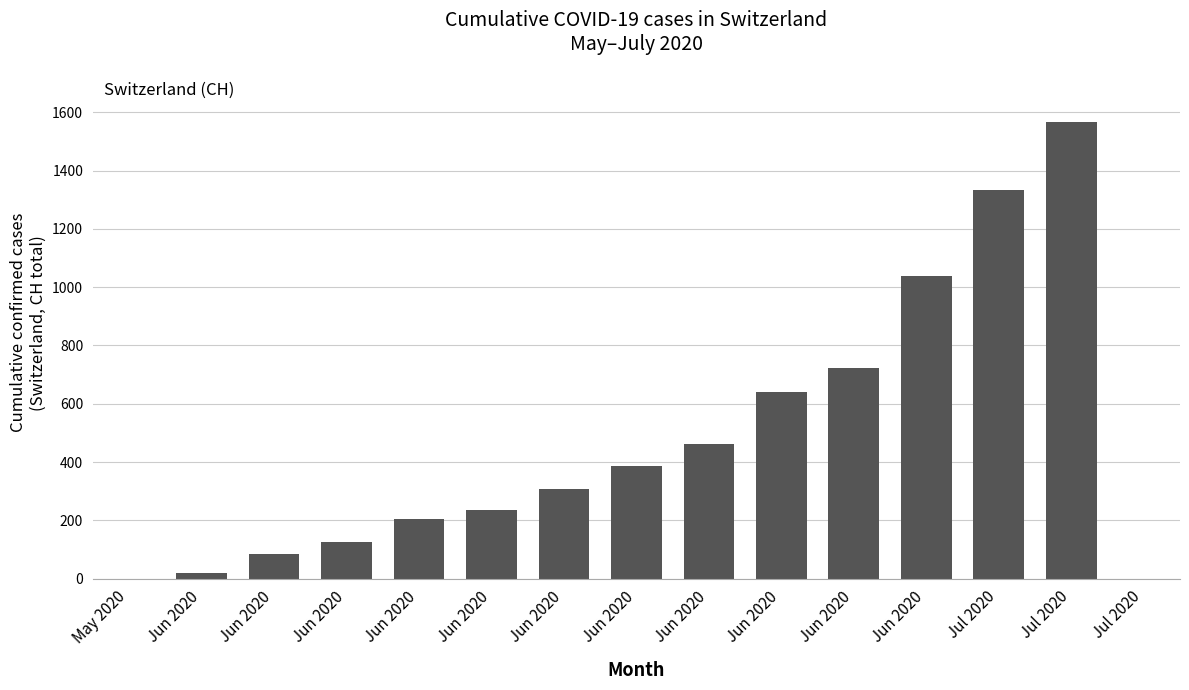

Reading left to right, transcribe all the data shown in this chart.

May 2020=0	Jun 2020=20	Jun 2020=84	Jun 2020=125	Jun 2020=206	Jun 2020=234	Jun 2020=309	Jun 2020=385	Jun 2020=462	Jun 2020=640	Jun 2020=722	Jun 2020=1037	Jul 2020=1335	Jul 2020=1568	Jul 2020=0